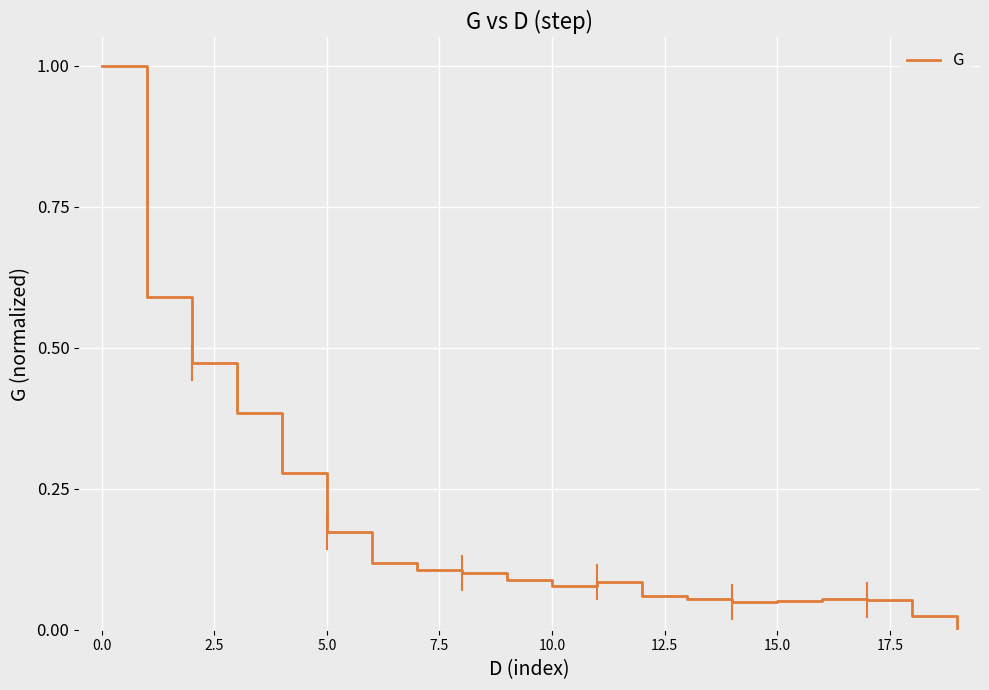

What is the difference between the maximum and minimum values?

1.0